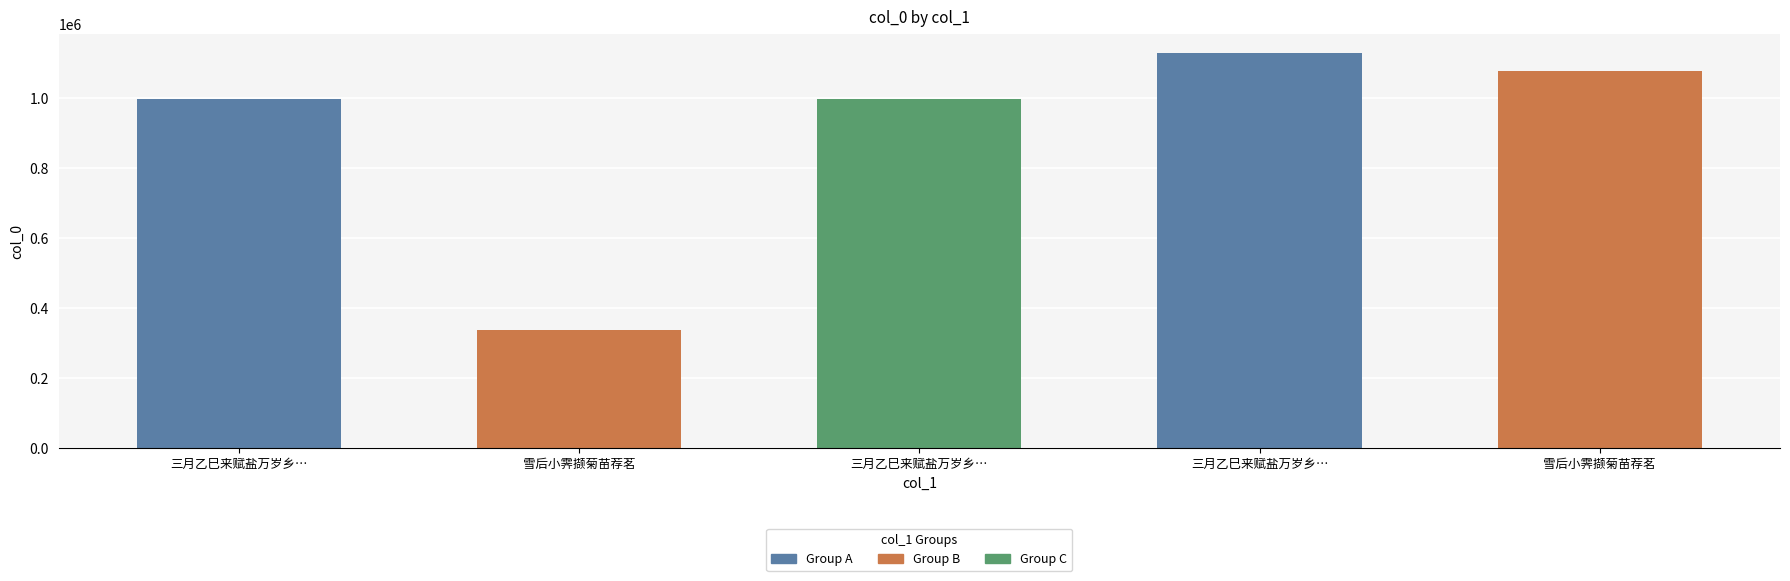

Read the value at 三月乙巳来赋盐万岁乡且蒐狝匿赋之家晏饭此舍遂留宿是日大风自采菊苗荐汤饼二首.

1126935